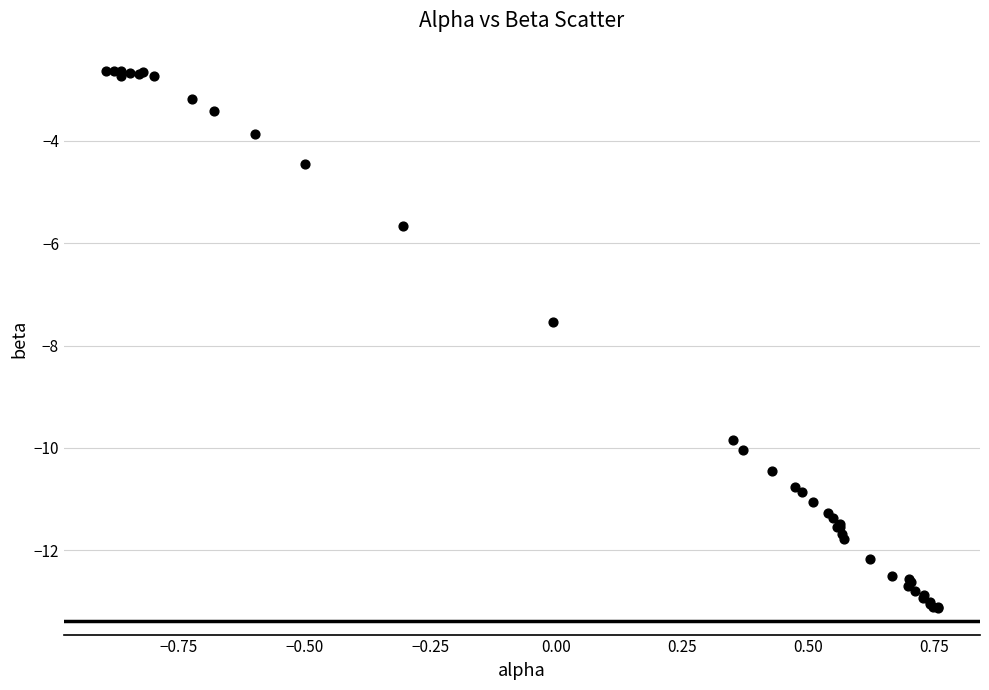

What Y value in the scatter plot is closest to -7?

-7.5